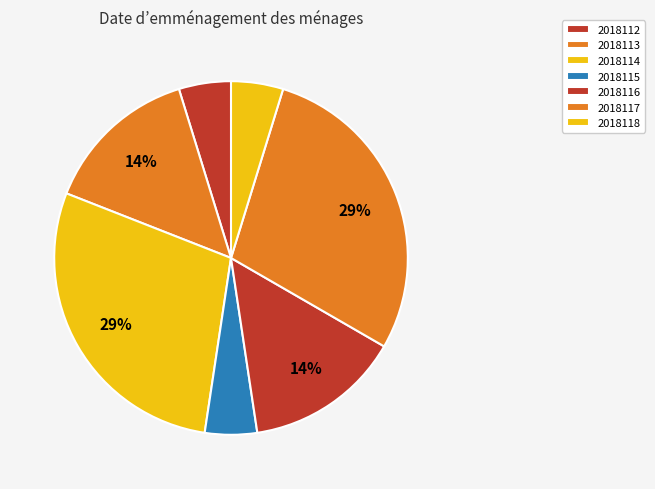

How many slices are in this pie chart?

7